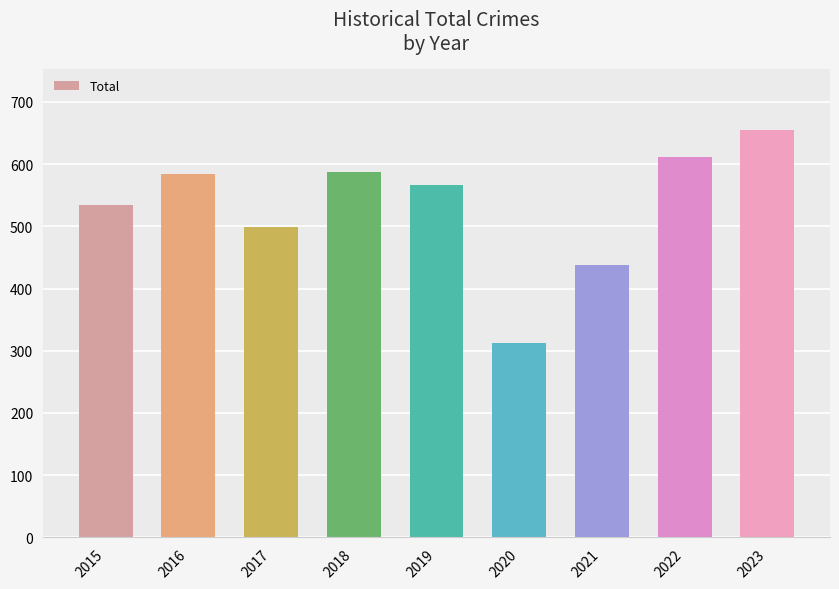

How many data points are less than 567?

4